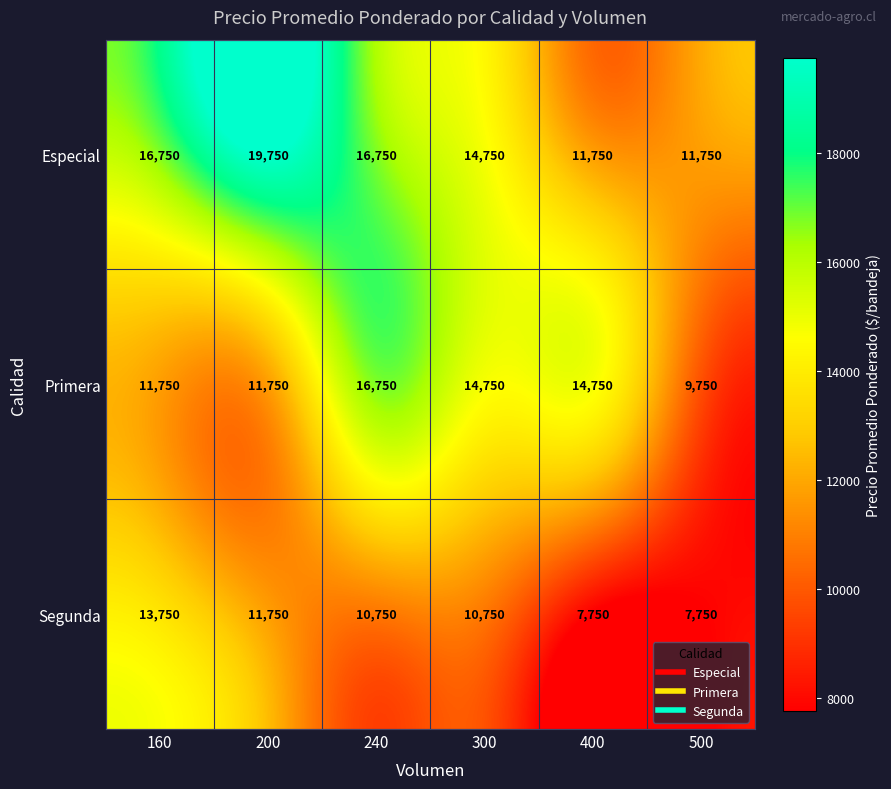

At how many categories does at least one series exceed 12625?

5